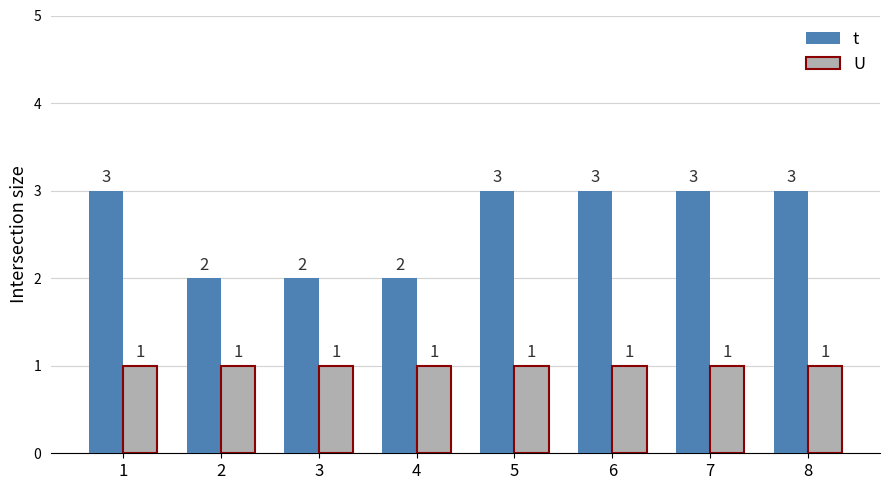

List the series in order of their peak value, lowest first.

U, t